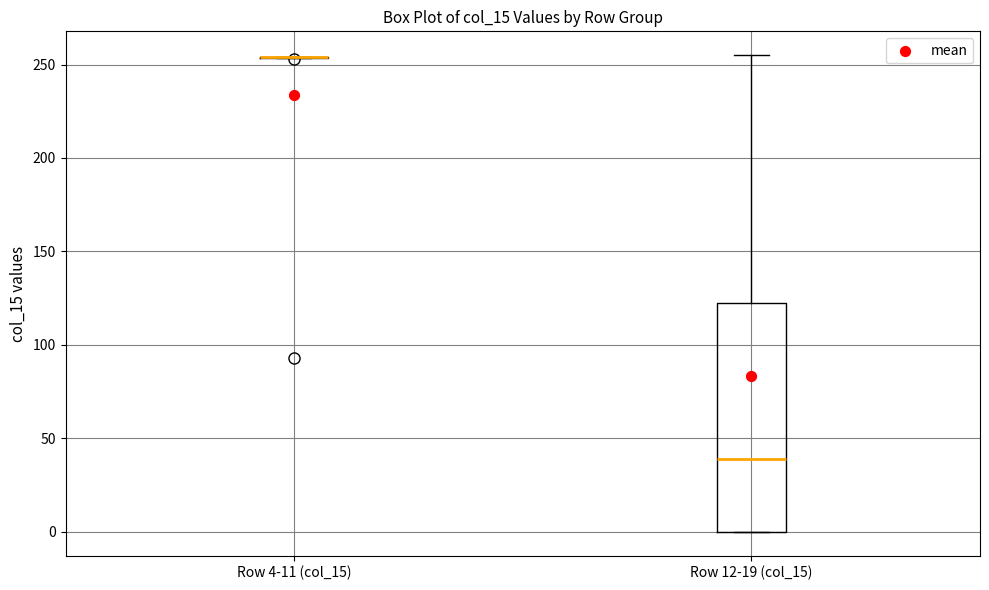

Reading left to right, read every box against the y-axis: the position of its median line, the range the box covers, and the ends of its whiskers. The values are not printed on the chart, so give them approximately, as read against the axis.

Row 4-11 (col_15): box collapsed to a line at 255, whiskers 255 to 255
Row 12-19 (col_15): median 40, box 0 to 120, whiskers 0 to 255